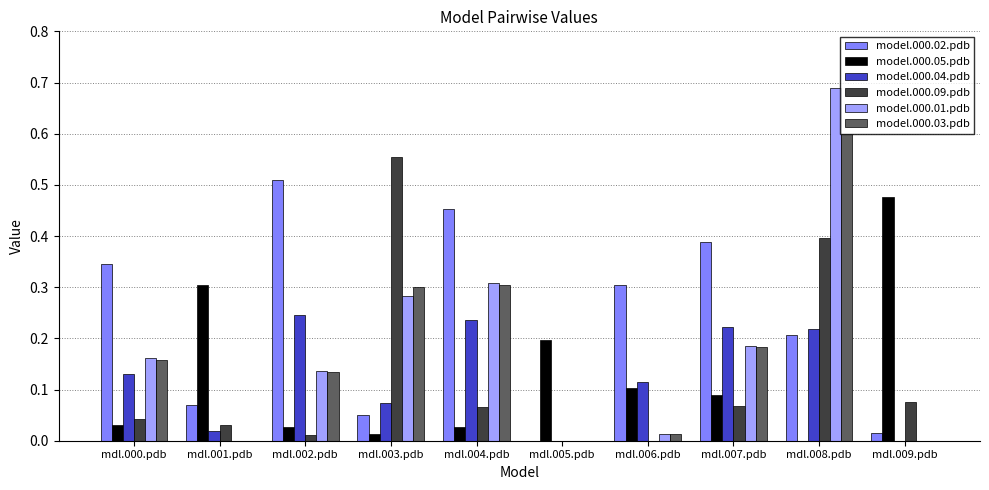

What is the sum of all model.000.02.pdb values?

2.3